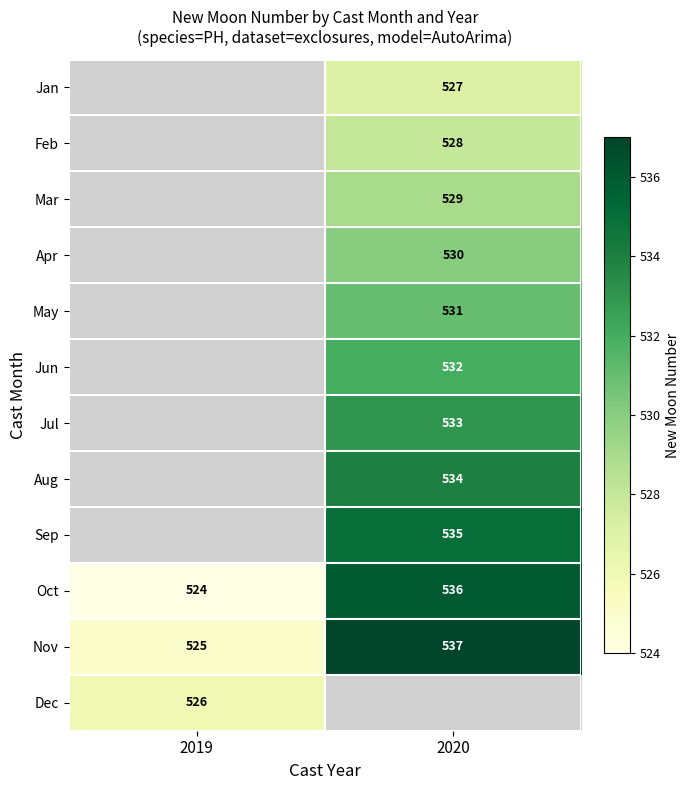

True or false: Nov has a value of 537 at 2020.

True